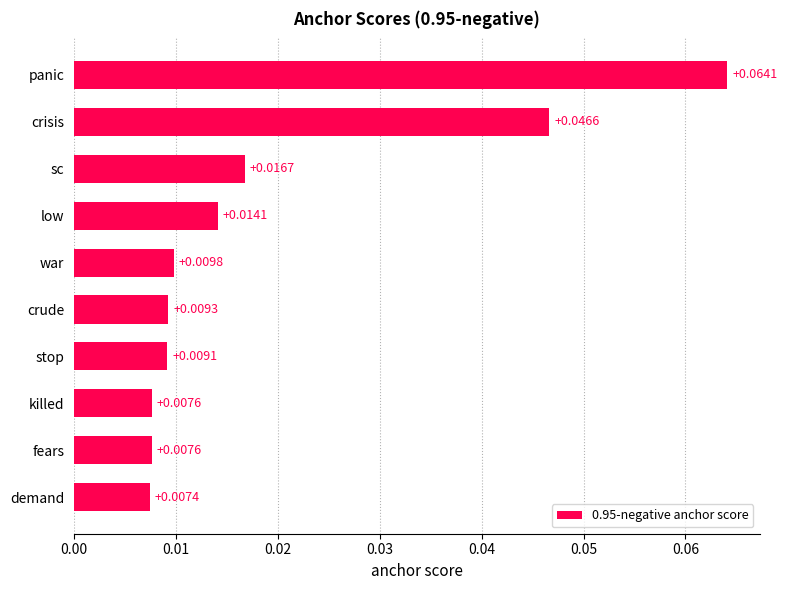

Between stop and sc, which is larger?

sc